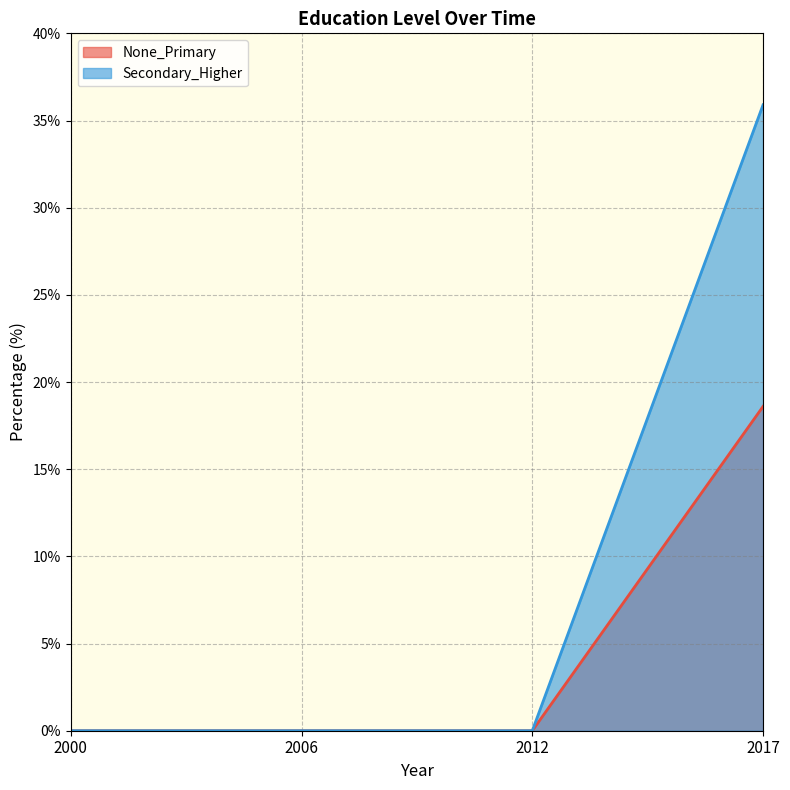

How many lines are shown in the chart?

2